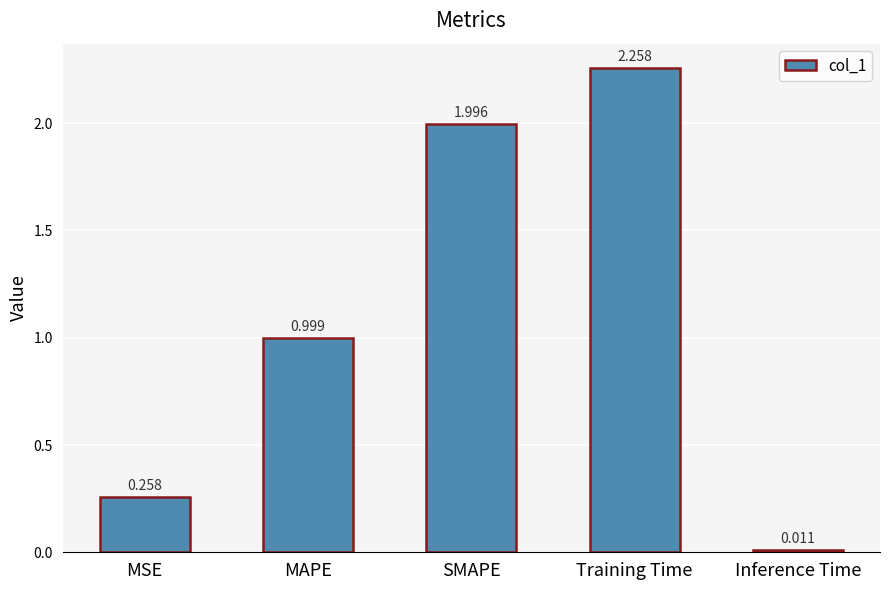

At which category does the chart reach its minimum across all series?

Inference Time